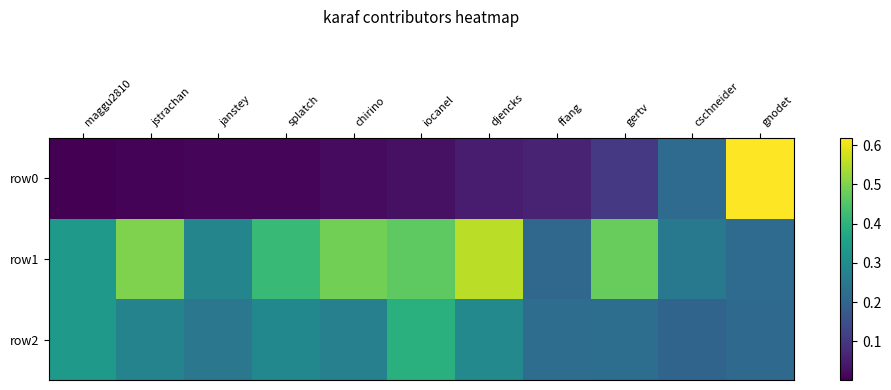

Reading left to right, extract all data points from this chart.

row0: maggu2810=0.0	jstrachan=0.0	janstey=0.0	splatch=0.0	chirino=0.0	iocanel=0.0	djencks=0.1	ffang=0.1	gertv=0.1	cschneider=0.2	gnodet=0.6
row1: maggu2810=0.3	jstrachan=0.5	janstey=0.3	splatch=0.4	chirino=0.5	iocanel=0.5	djencks=0.6	ffang=0.2	gertv=0.5	cschneider=0.3	gnodet=0.2
row2: maggu2810=0.3	jstrachan=0.3	janstey=0.2	splatch=0.3	chirino=0.3	iocanel=0.4	djencks=0.3	ffang=0.2	gertv=0.2	cschneider=0.2	gnodet=0.2